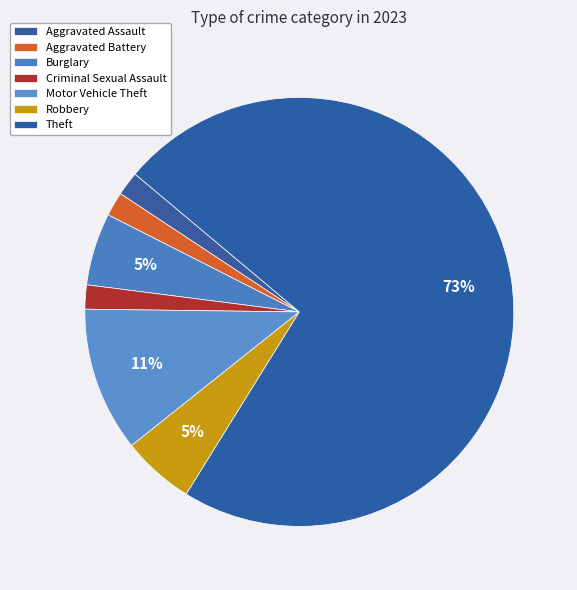

To the nearest percent, what is the combined percentage of Motor Vehicle Theft and Aggravated Battery?

13%